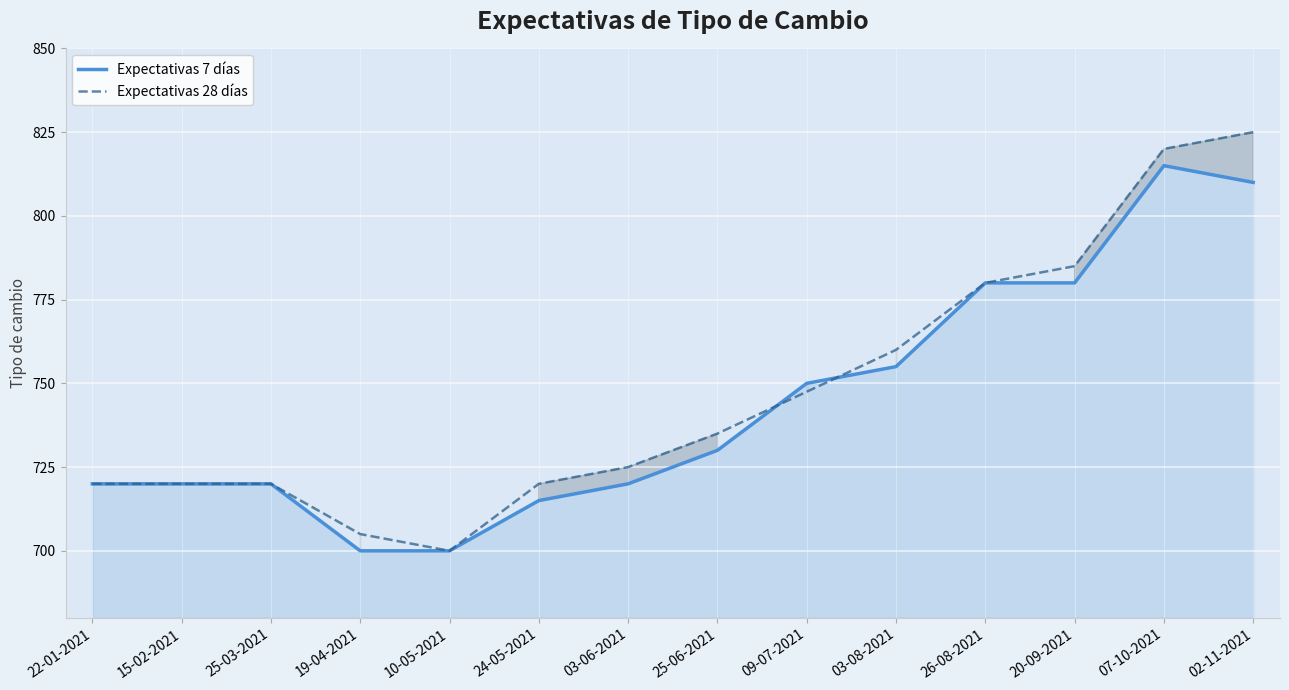

Between which two adjacent categories do Expectativas 28 días and Expectativas 7 días first intersect?

25-06-2021 and 09-07-2021